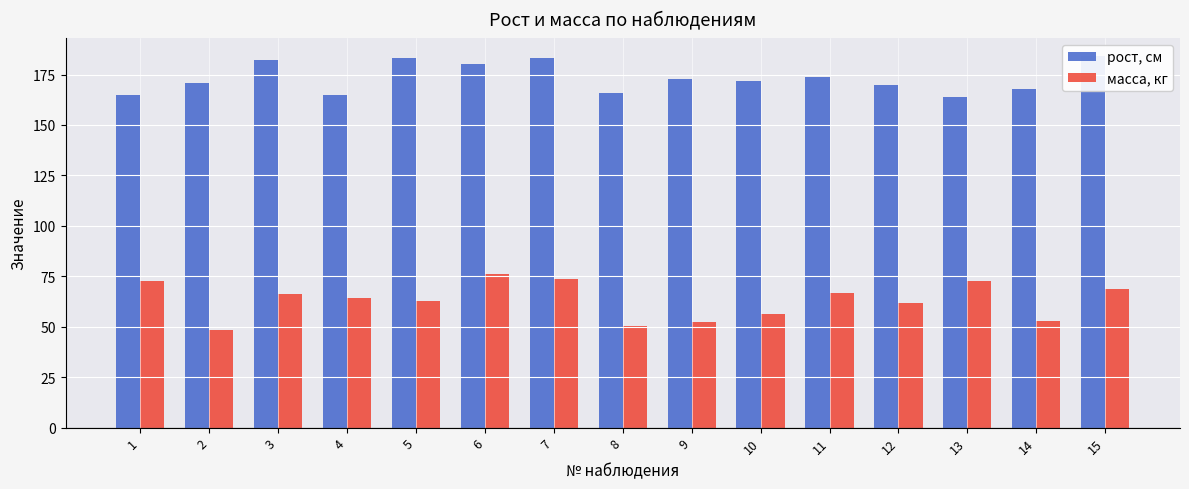

What is the highest value of the масса, кг series?

76.0